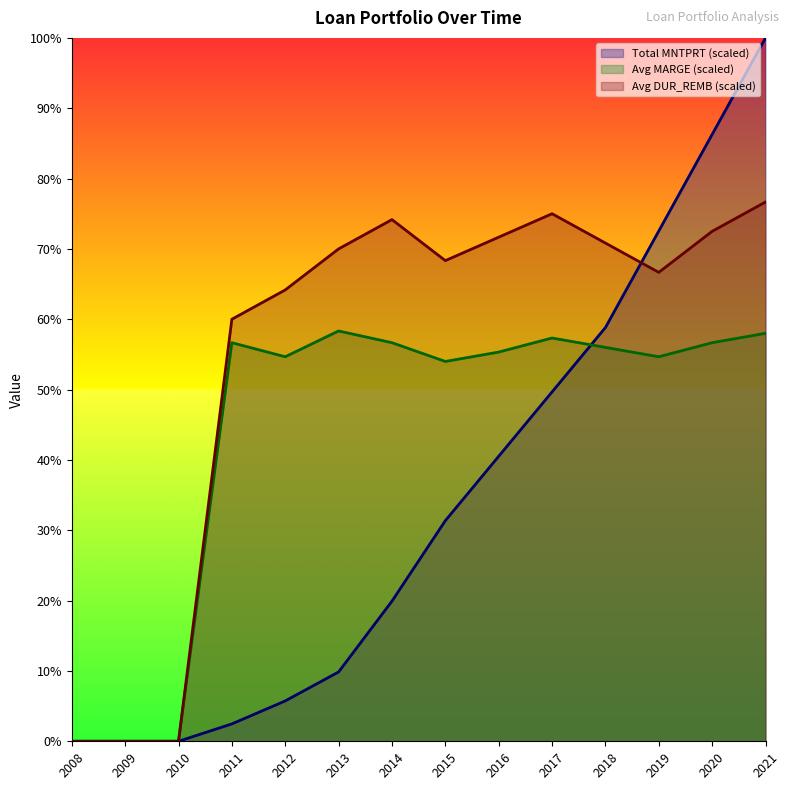

At which label is Avg MARGE closest to 29?

2015